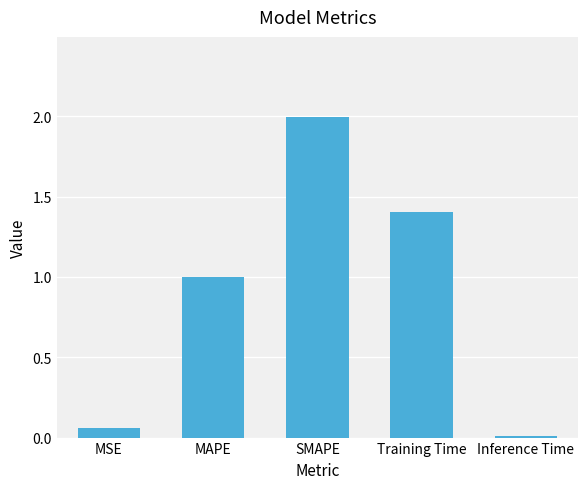

Between MAPE and SMAPE, which is larger?

SMAPE